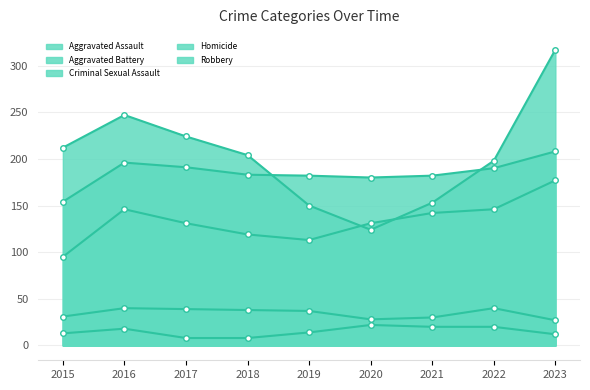

What is the spread (max minus min) of values at 2023?

305